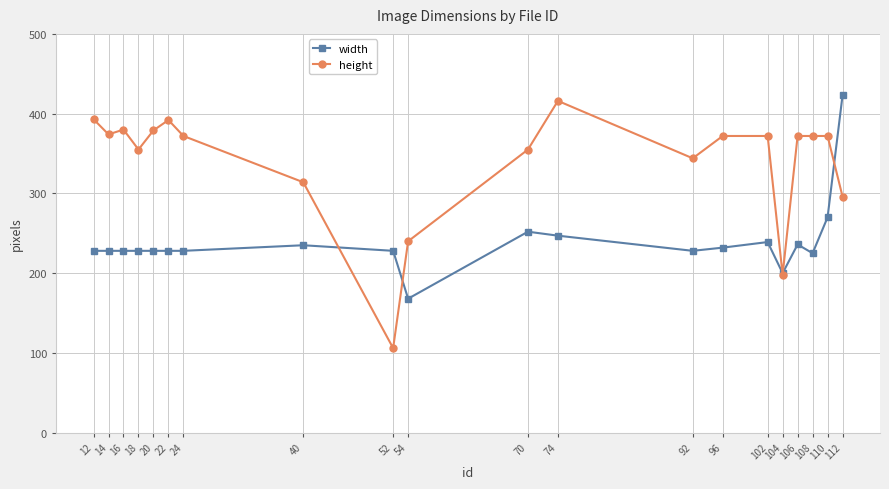

What is the sum of the height values at 110 and 74?

788